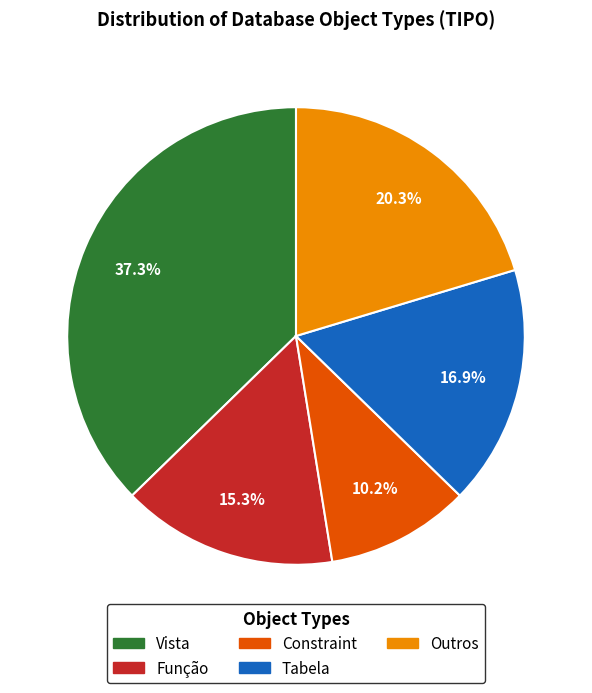

Is there a majority slice in this chart?

No